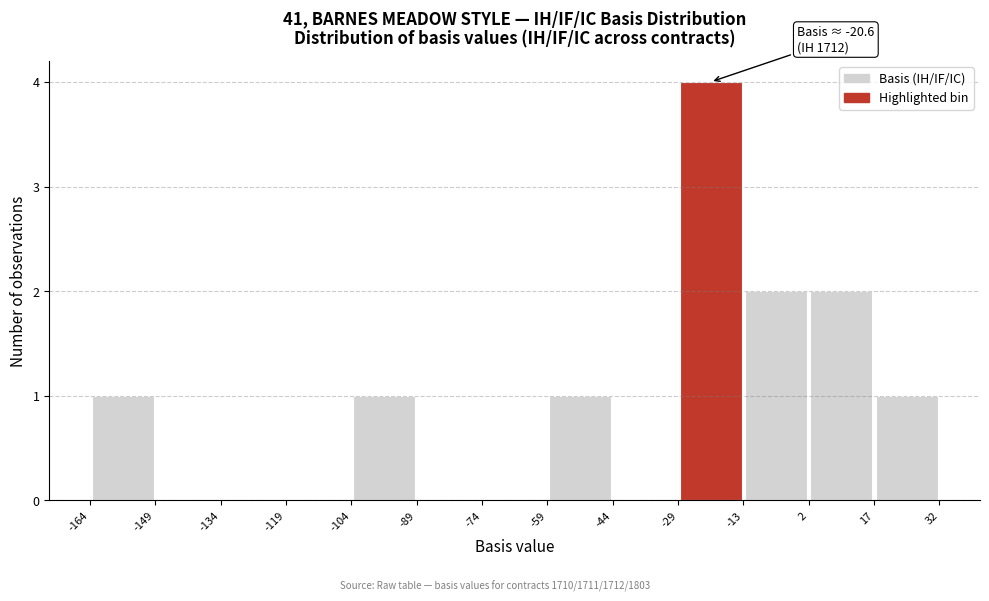

Over which range of the x-axis is the bar tallest?

-29 to -13